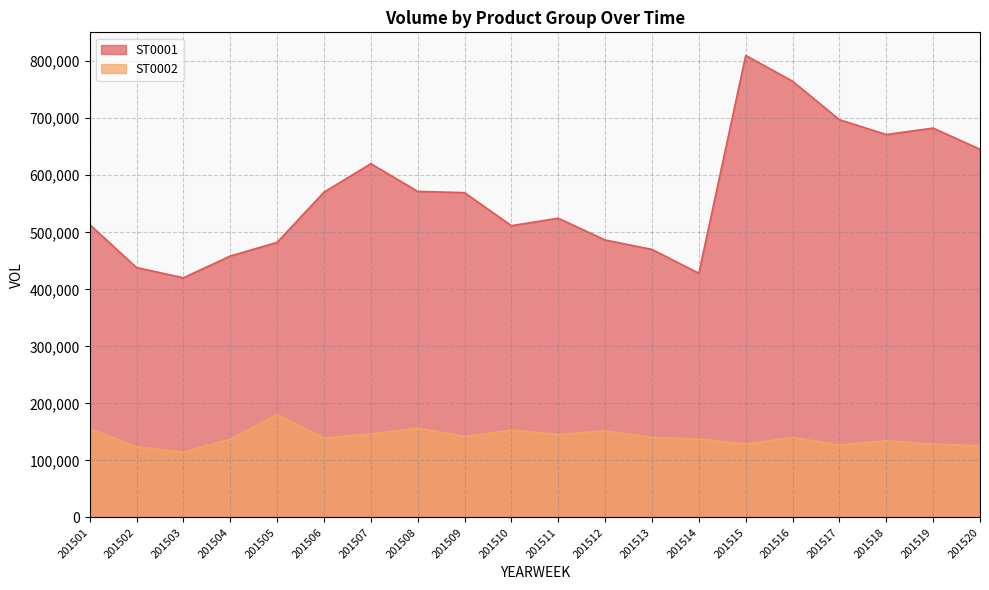

Reading left to right, list all the values displayed in this chart.

ST0001: 513598	438251	420290	458431	482381	570412	620392	571781	569545	511679	524787	486509	470040	428195	810144	764927	697502	671464	682757	645626
ST0002: 155729	123875	114744	137162	180516	139277	146476	156772	141823	153152	145509	151750	140297	137488	128999	140313	127163	134467	128668	125863